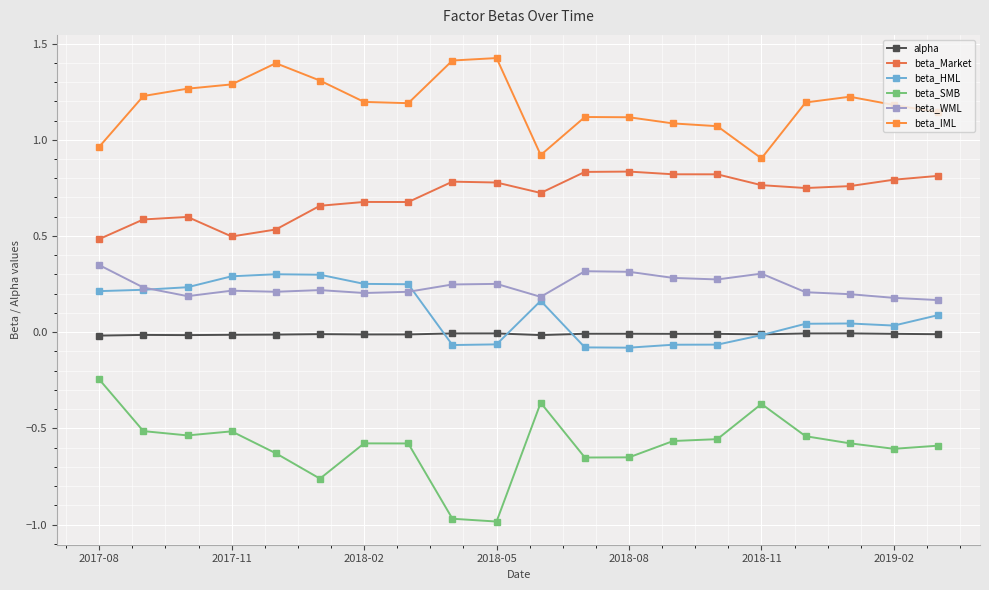

How many values in the beta_IML series exceed 1?

17